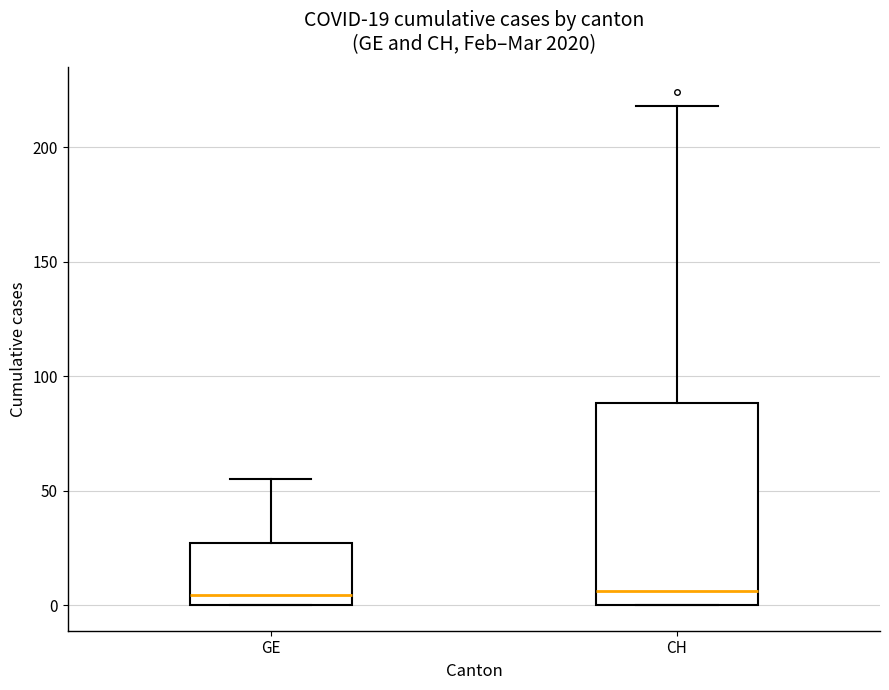

Which box is the tallest, from its lower edge to its upper edge?

CH